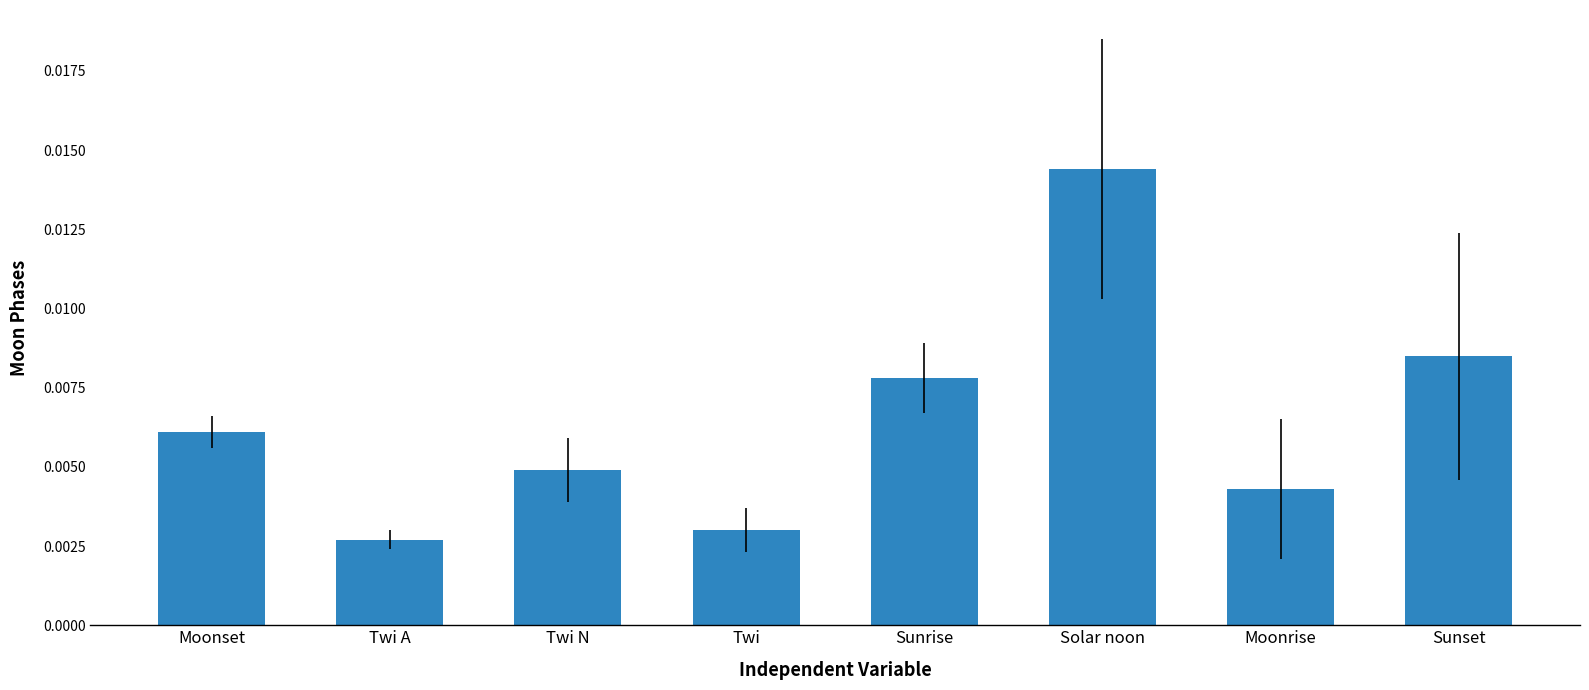

Between Moonset and Sunset, which is larger?

Sunset